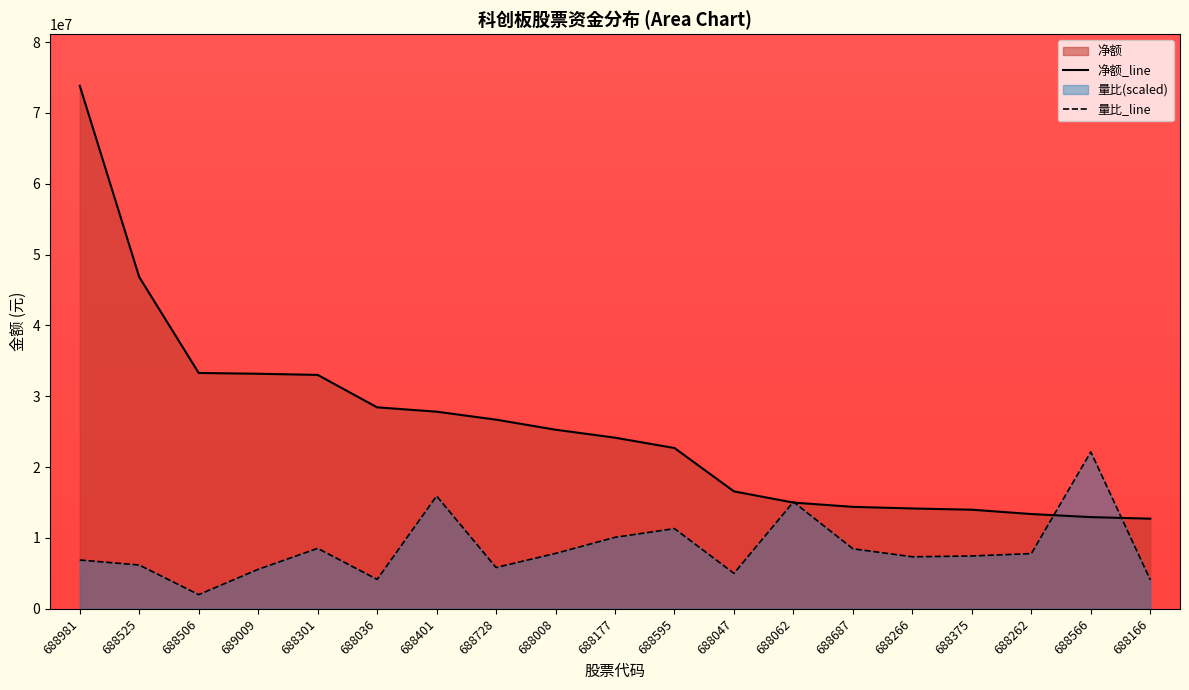

Which category has the lowest value in the 净额 series?

688166